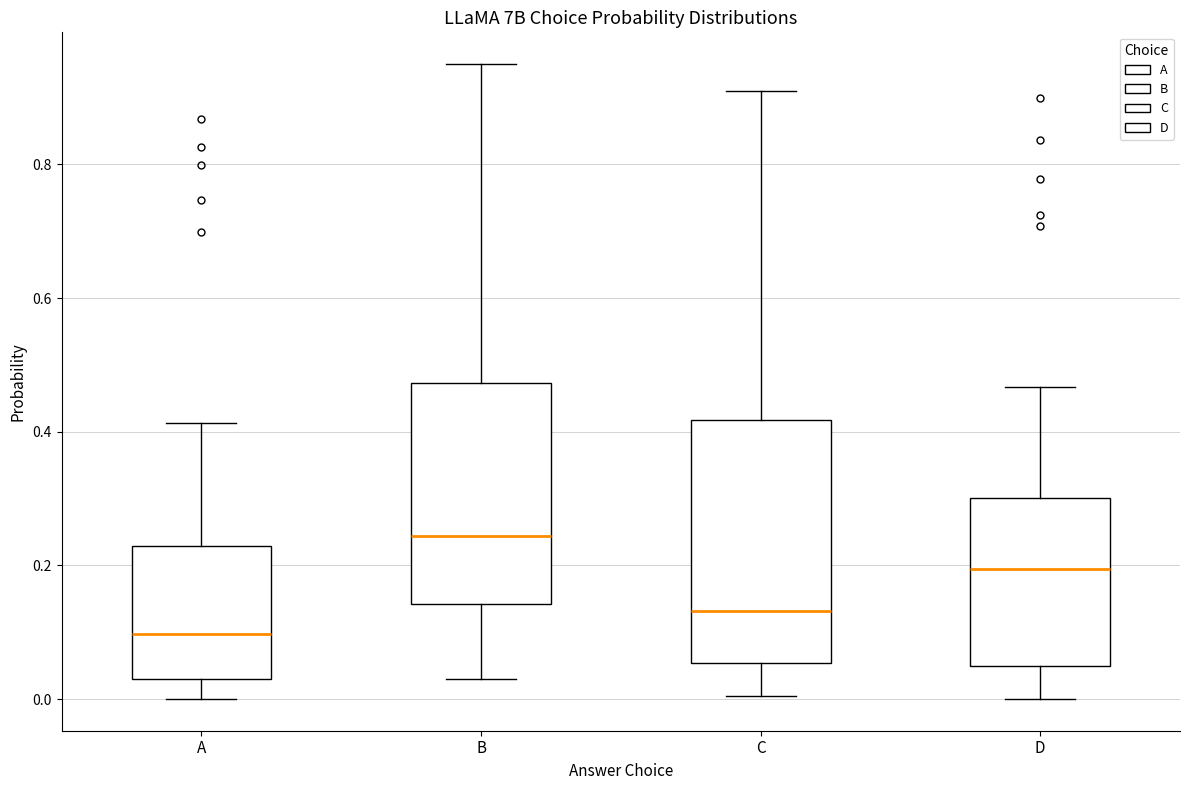

Reading left to right, transcribe this box plot: for each box, give where its median line is, the range the box spans, and where its two whiskers end, as read against the y-axis. The values are not printed on the chart, so give them approximately, as read against the axis.

A: median 0.10, box 0.02 to 0.22, whiskers 0.00 to 0.42
B: median 0.24, box 0.14 to 0.48, whiskers 0.04 to 0.96
C: median 0.14, box 0.06 to 0.42, whiskers 0.00 to 0.90
D: median 0.20, box 0.04 to 0.30, whiskers 0.00 to 0.46